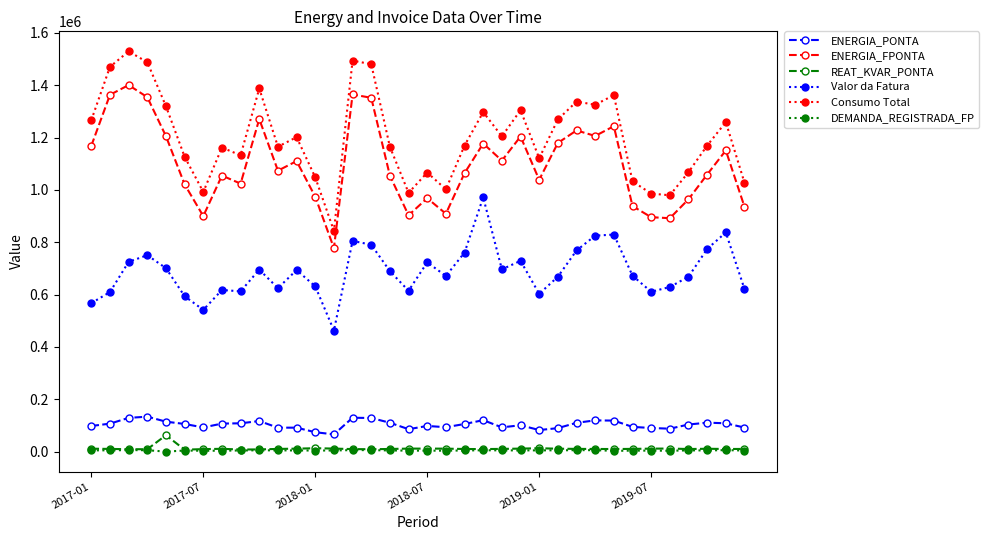

How many categories are shown in the chart?

36